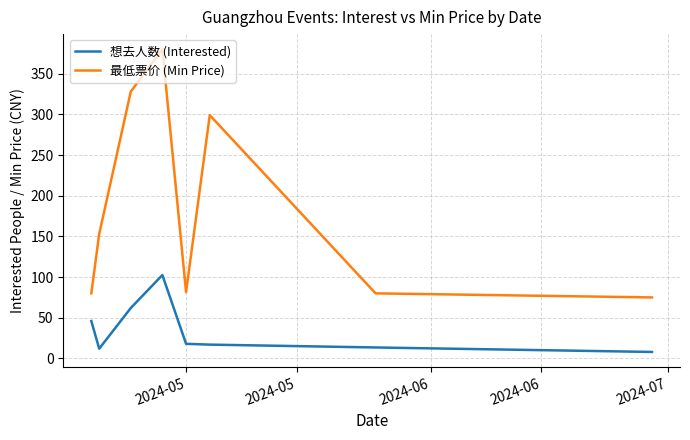

What is the difference between the maximum and second lowest values in the 想去人数 (Interested) series?

90.5